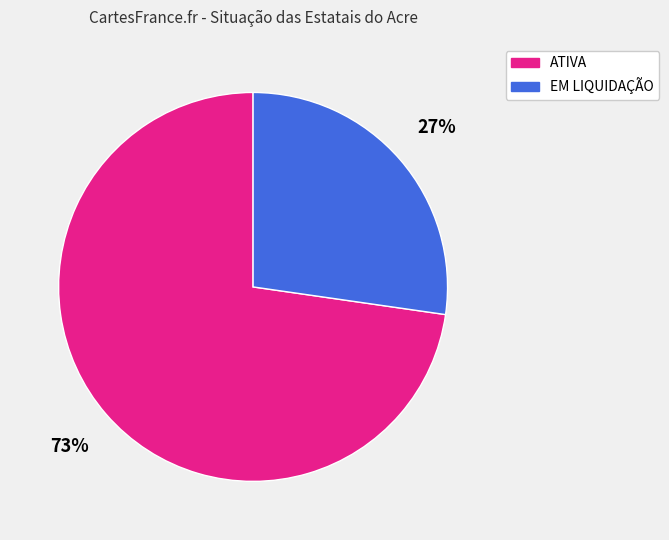

Count the number of slices in the pie.

2